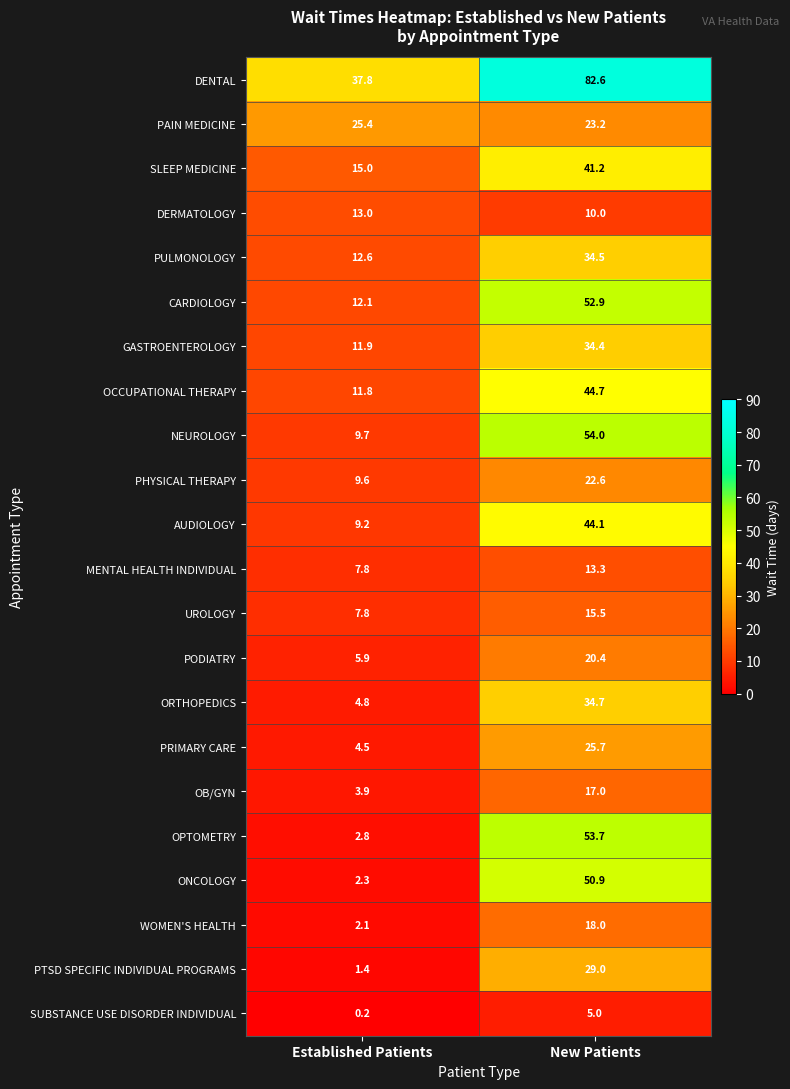

What is the difference between the maximum and minimum values in the PODIATRY series?

14.5